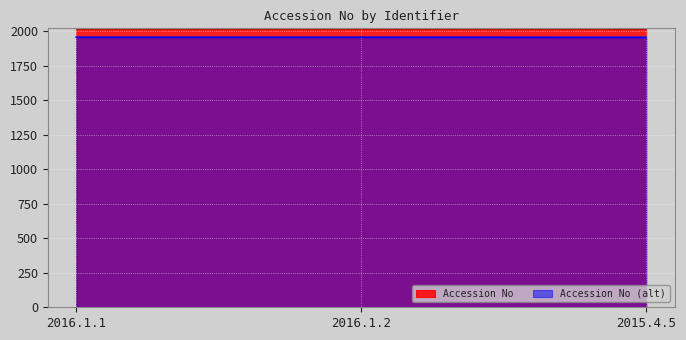

Rank the categories by value from lowest to highest.

2015.4.5, 2016.1.1, 2016.1.2